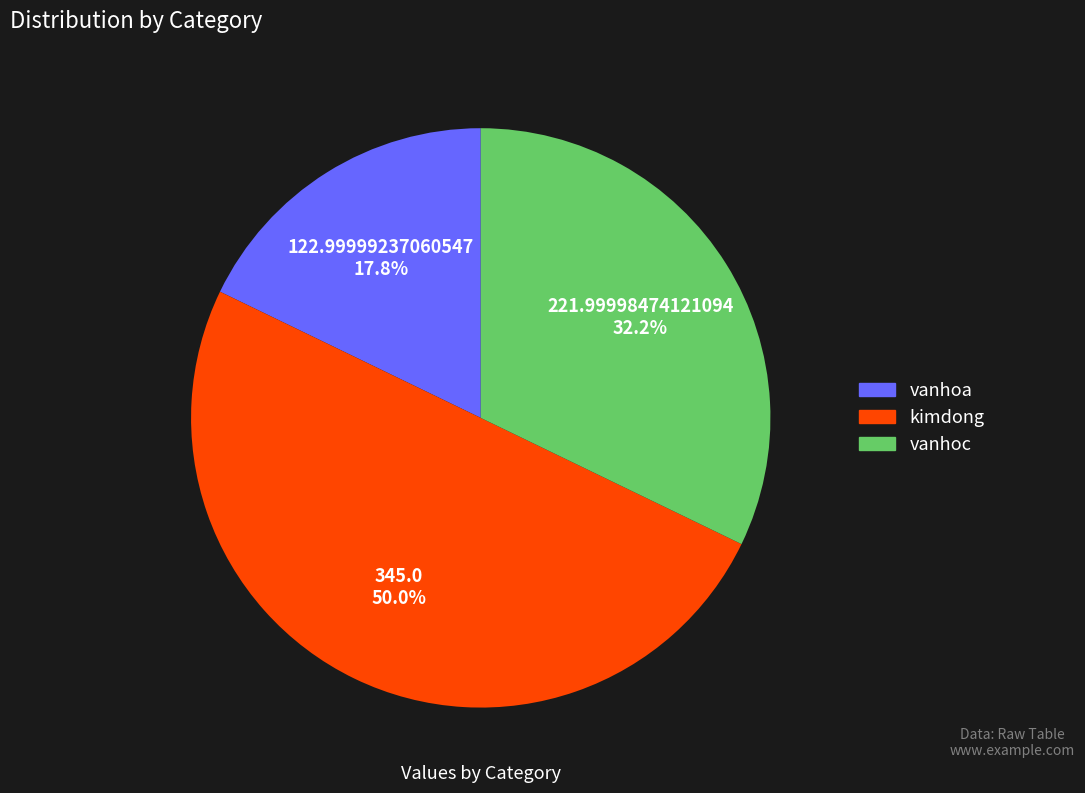

Does vanhoa account for over 50% of the chart?

No